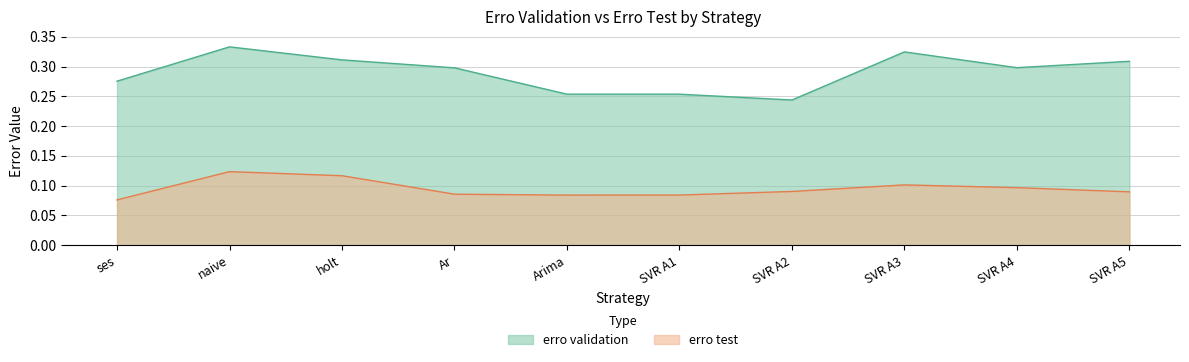

Is it true that erro validation equals 0.4 at SVR A2?

False